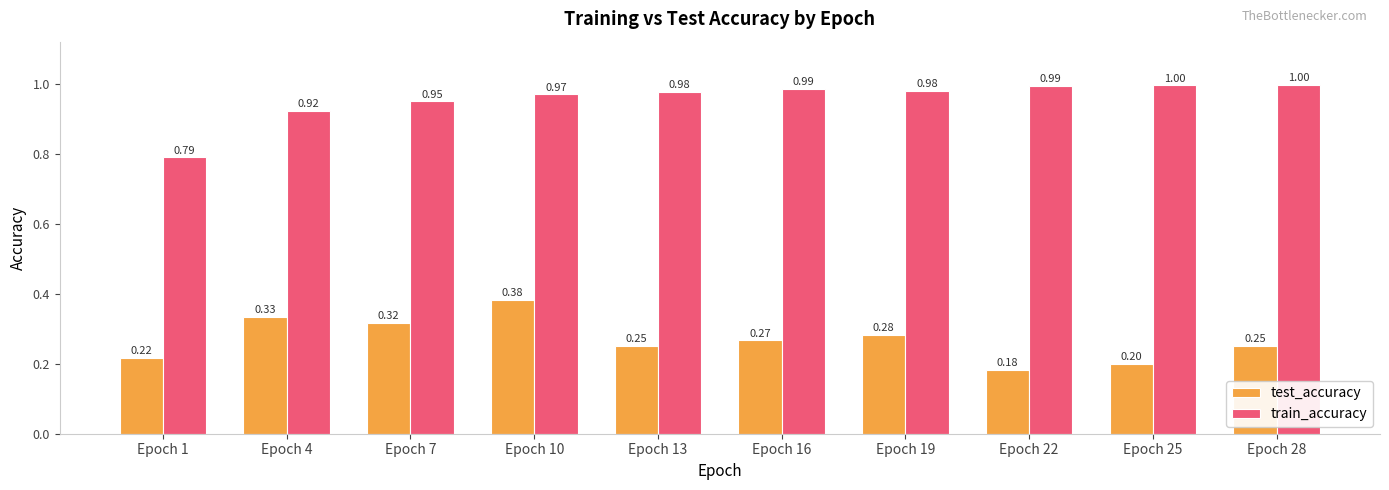

Which series has the widest spread of values?

train_accuracy